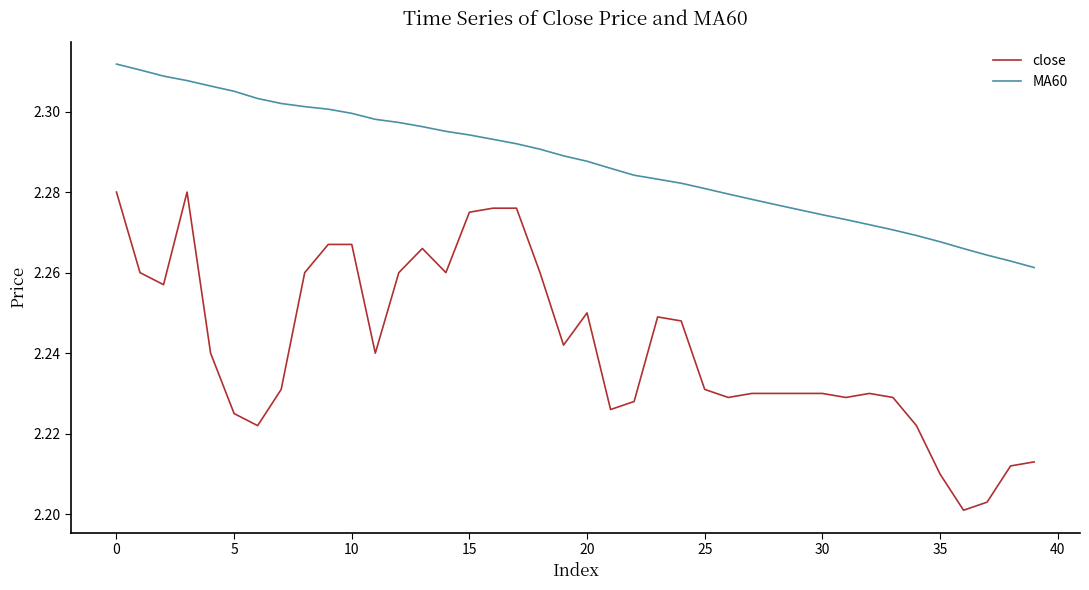

What is the difference between the maximum and minimum values in the close series?

0.1